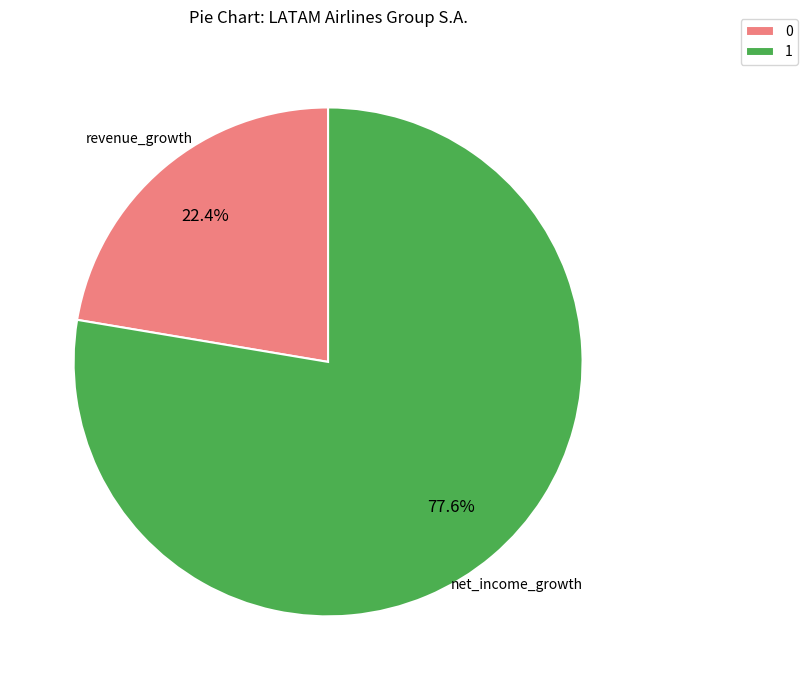

How many slices are in this pie chart?

2